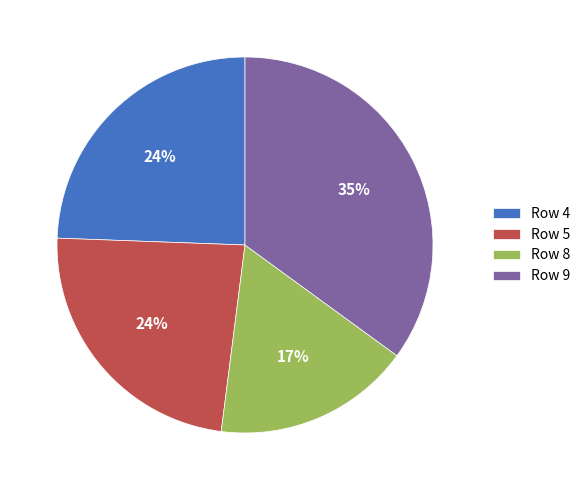

Is the sum of Row 9 and Row 4 greater than half?

Yes